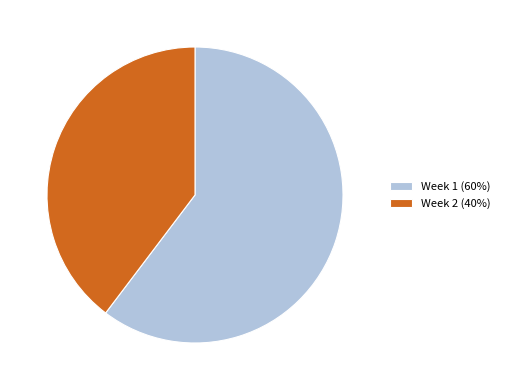

What is the largest slice in the pie chart?

Week 1